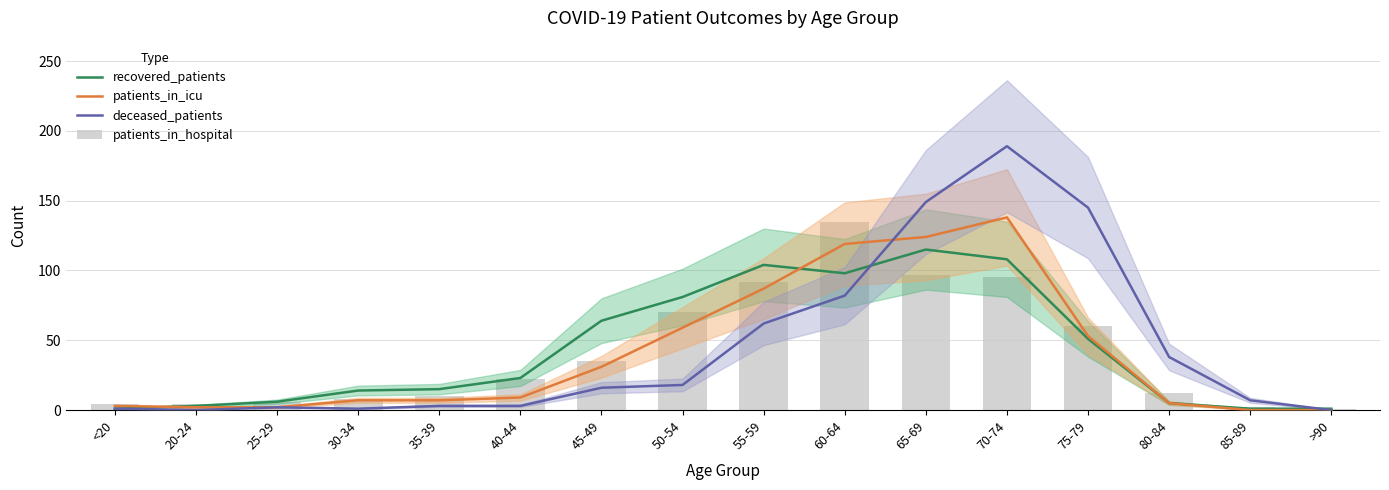

Reading right to left, transcribe all the data shown in this chart.

recovered_patients: >90=1	85-89=1	80-84=5	75-79=51	70-74=108	65-69=115	60-64=98	55-59=104	50-54=81	45-49=64	40-44=23	35-39=15	30-34=14	25-29=6	20-24=3	<20=1
patients_in_icu: >90=0	85-89=0	80-84=5	75-79=53	70-74=138	65-69=124	60-64=119	55-59=87	50-54=59	45-49=31	40-44=9	35-39=7	30-34=7	25-29=2	20-24=2	<20=3
deceased_patients: >90=0	85-89=7	80-84=38	75-79=145	70-74=189	65-69=149	60-64=82	55-59=62	50-54=18	45-49=16	40-44=3	35-39=3	30-34=1	25-29=2	20-24=0	<20=1
patients_in_hospital: >90=1	85-89=2	80-84=12	75-79=60	70-74=95	65-69=97	60-64=135	55-59=92	50-54=70	45-49=35	40-44=22	35-39=10	30-34=8	25-29=6	20-24=4	<20=4